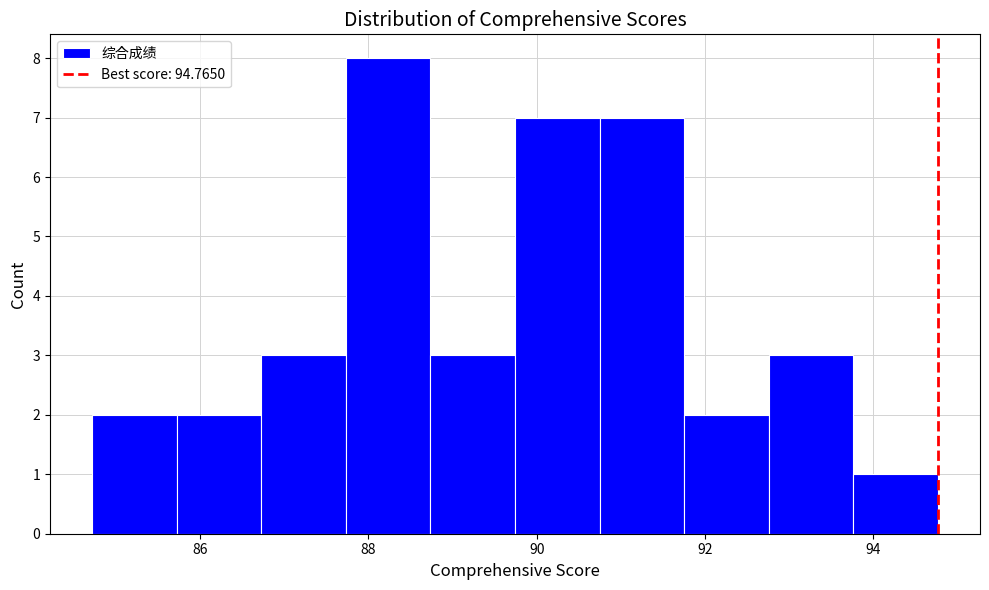

Over which range of the x-axis is the bar tallest?

87.8 to 88.8